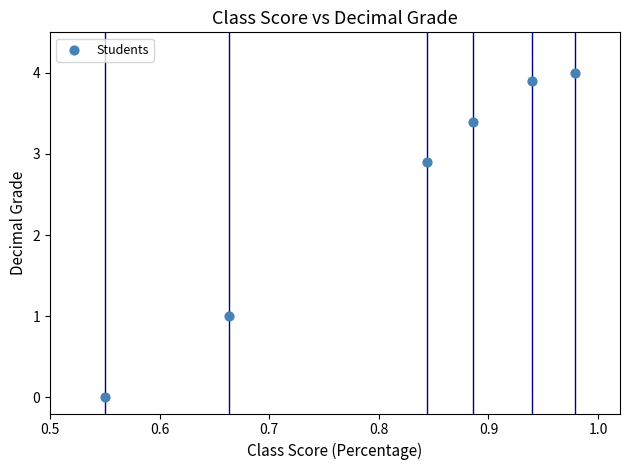

What is the range of Y values (max minus min)?

4.0